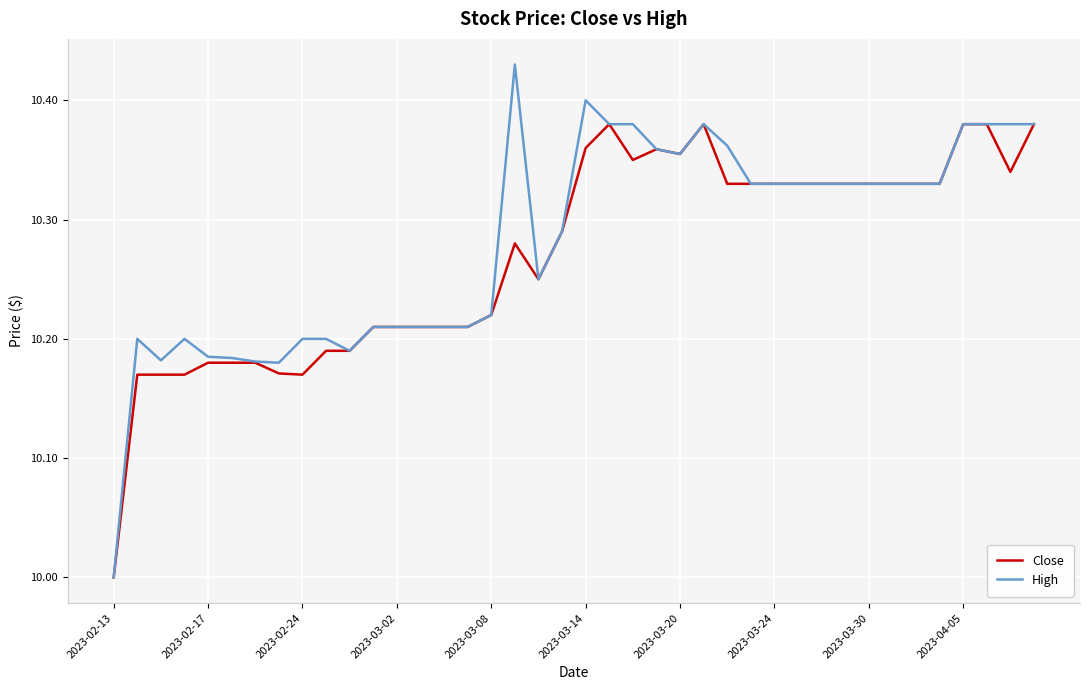

What is the smallest value displayed?

10.0